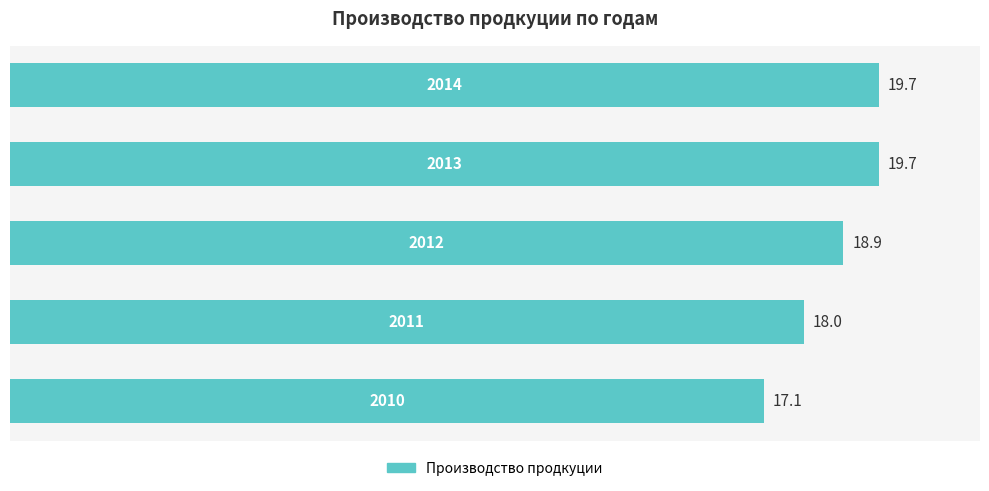

What is the smallest value displayed?

17.1